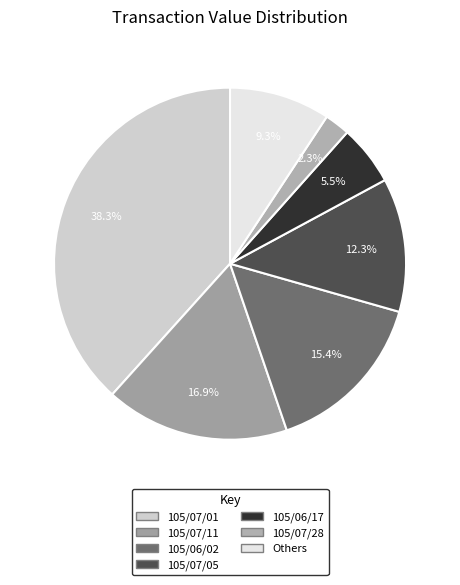

How many segments does this pie chart have?

7